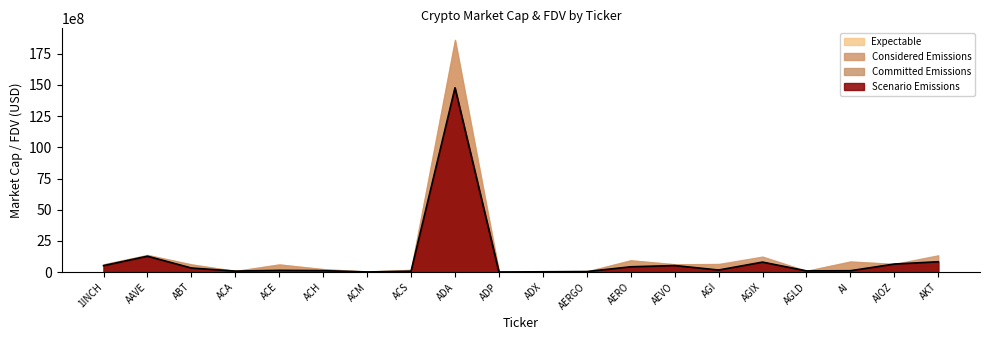

True or false: the data shows 127306033.5 at ACA.

False